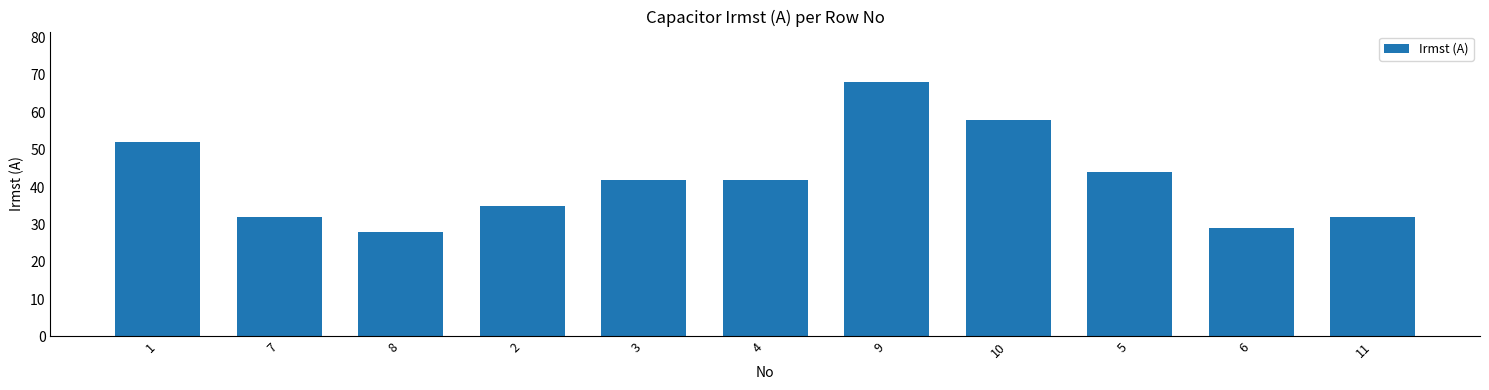

Between 9 and 10, which is larger?

9